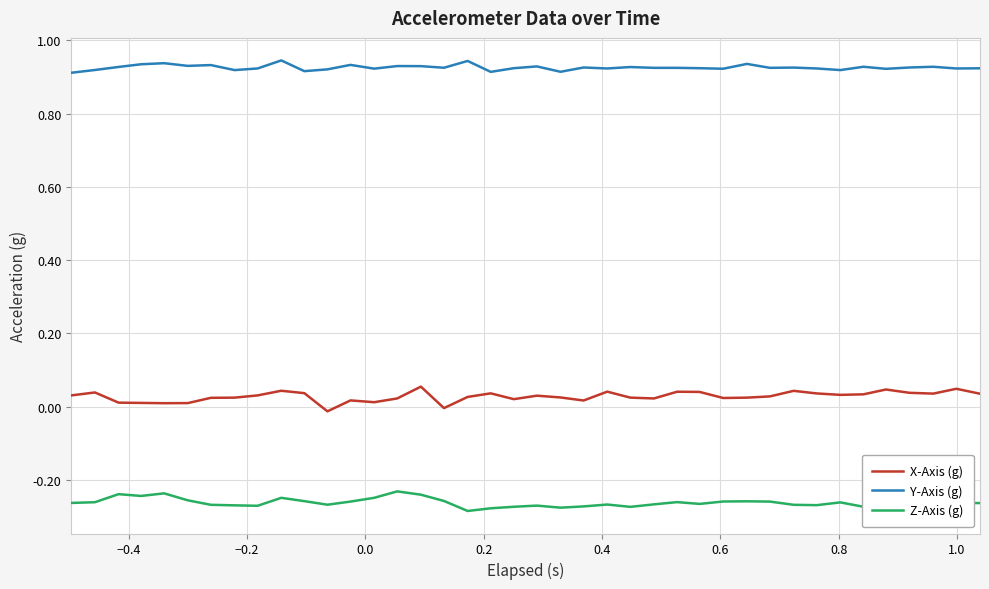

True or false: X-Axis (g) and Z-Axis (g) intersect in this chart.

False